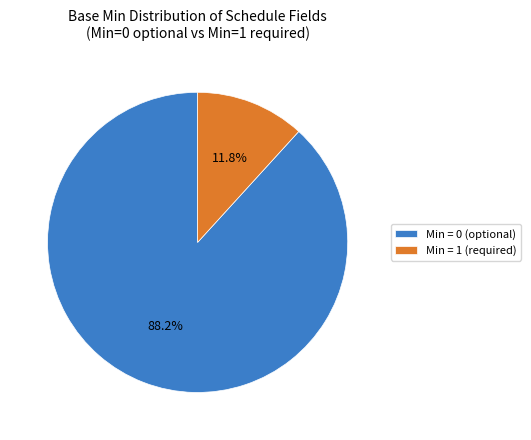

Count the number of slices in the pie.

2